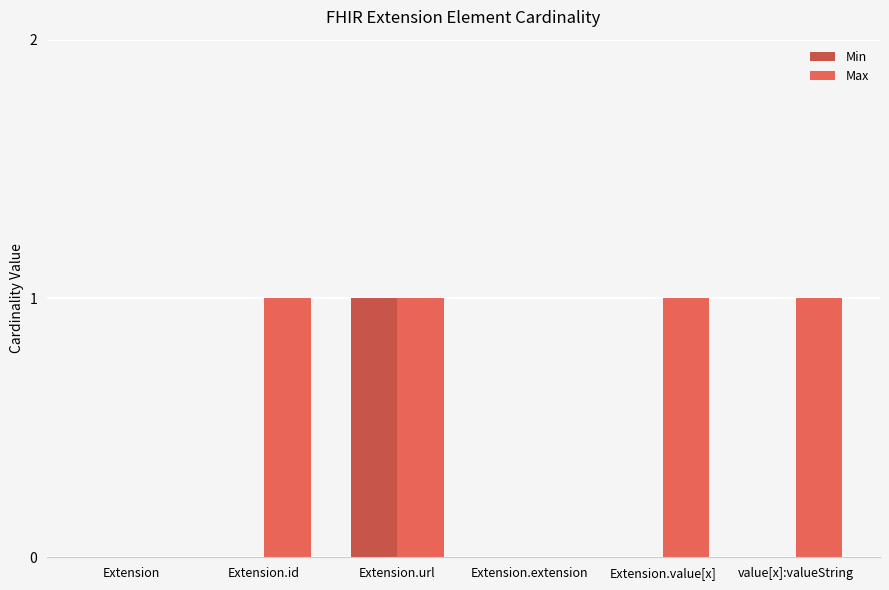

Between Extension.url and Extension.value[x], which series saw the biggest shift?

Min